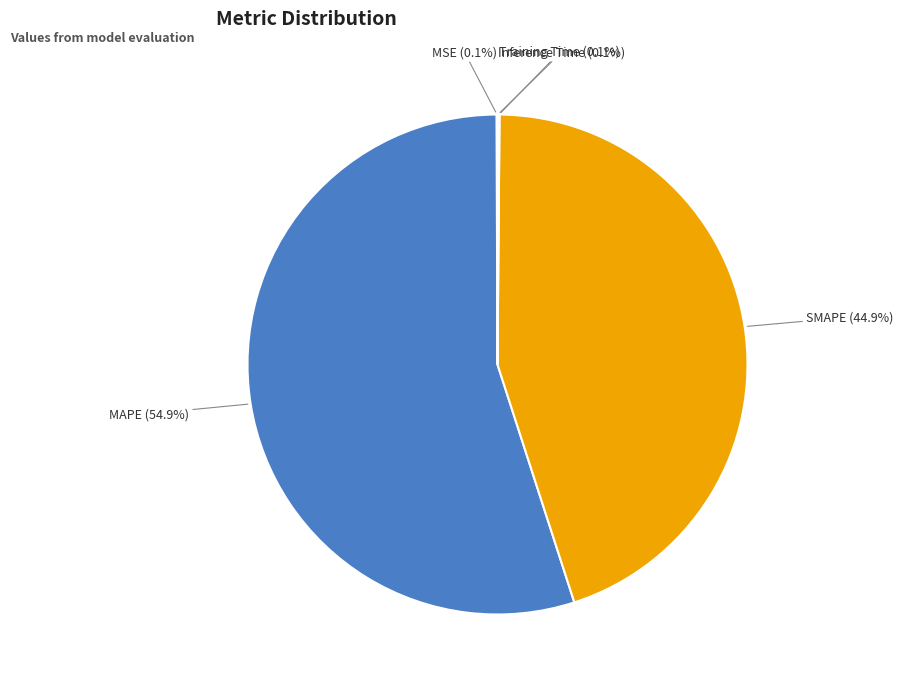

Does any single category account for the majority?

Yes